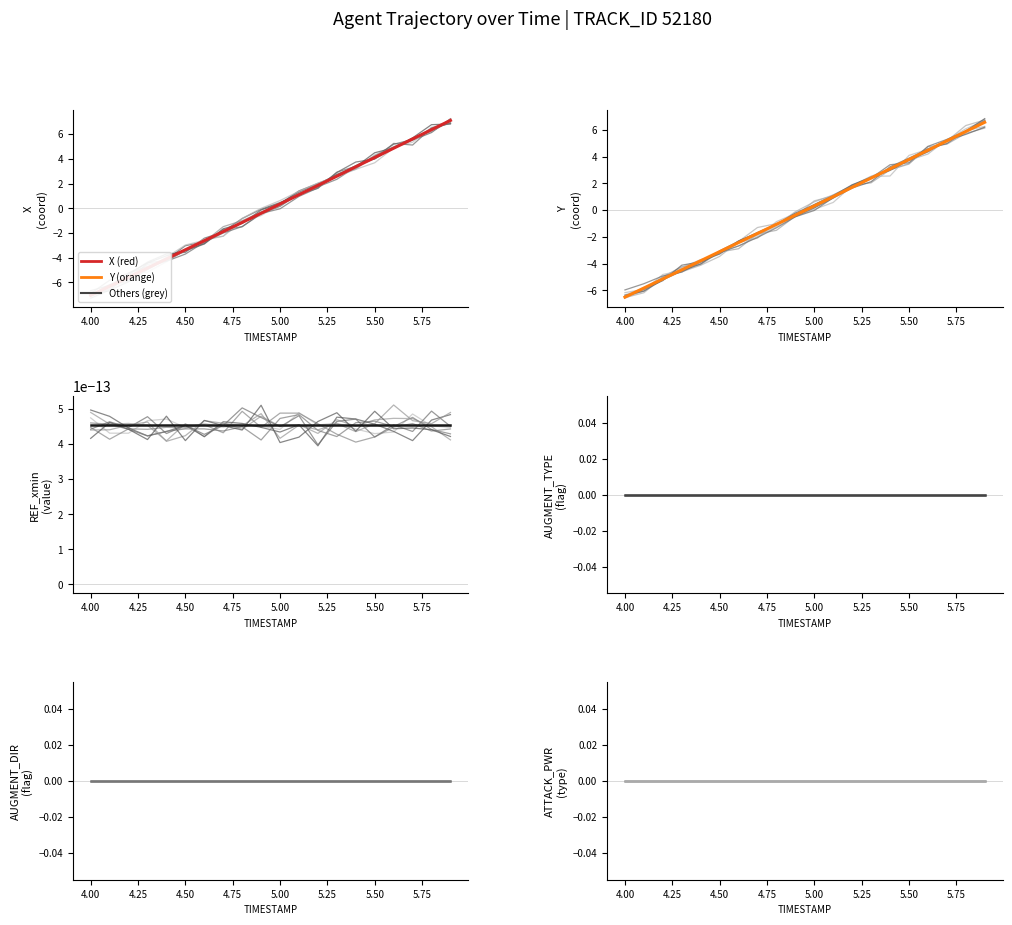

What is the label of the 3rd point from the right?

17